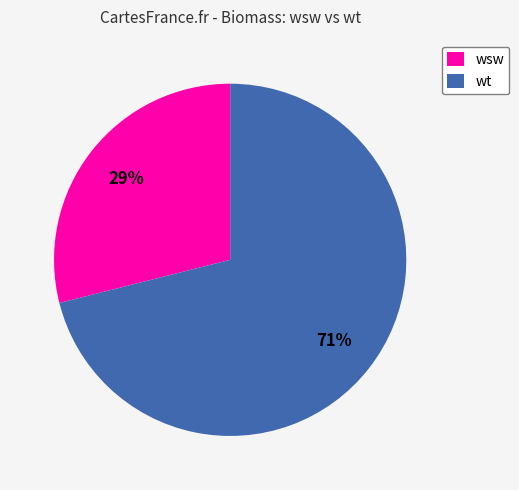

Does any single category account for the majority?

Yes